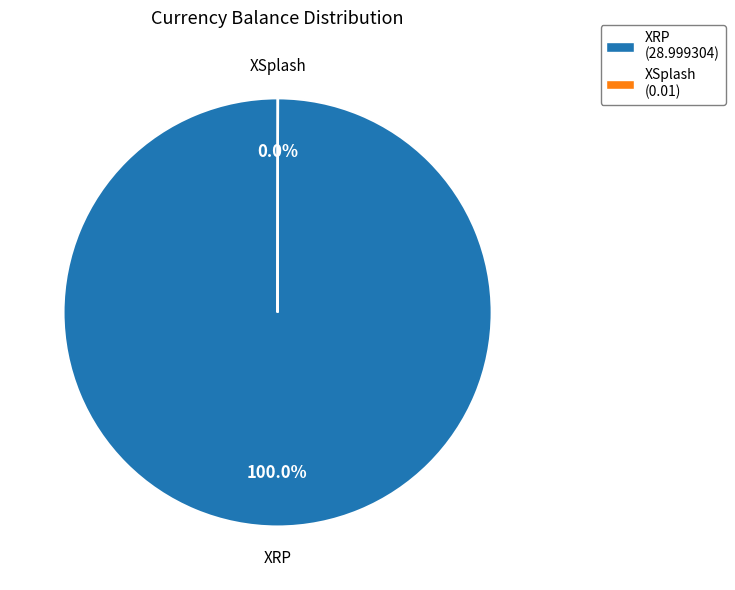

Which slice is the largest?

XRP (28.999304)